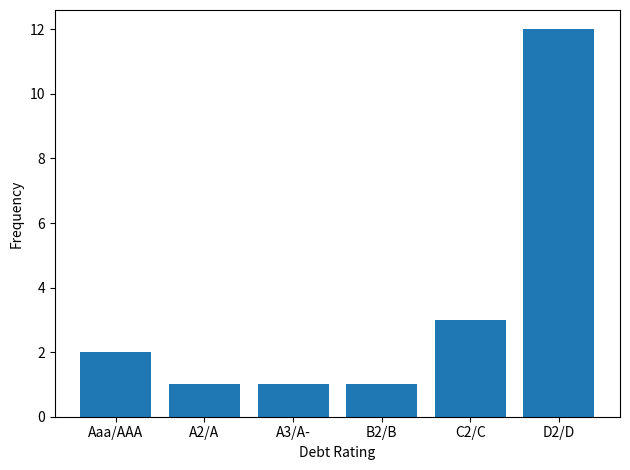

Where is the data nearest to the value 6?

C2/C